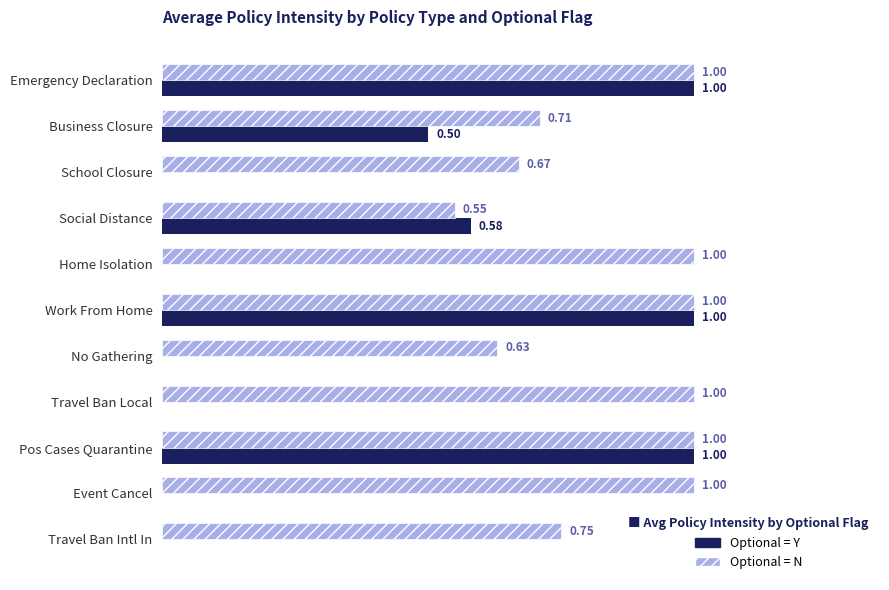

Which series changed the most between Travel Ban Local and Pos Cases Quarantine?

Optional = Y